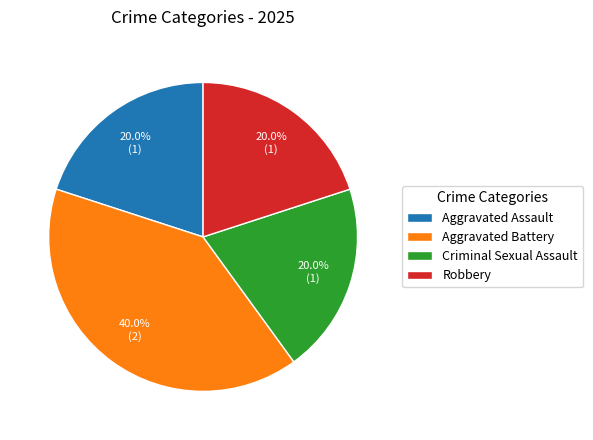

Which category has the biggest portion of the pie?

Aggravated Battery